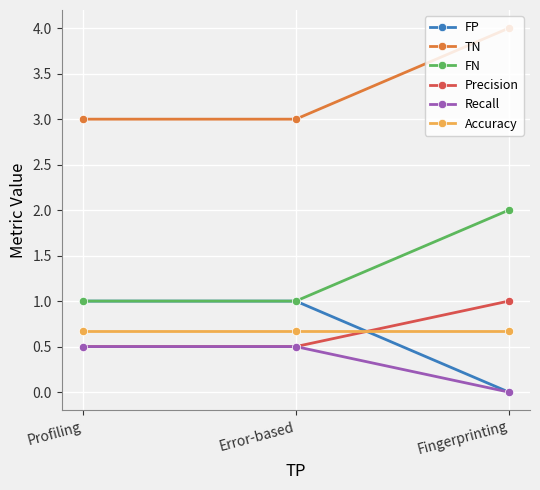

Which category has the lowest value across all series?

Fingerprinting